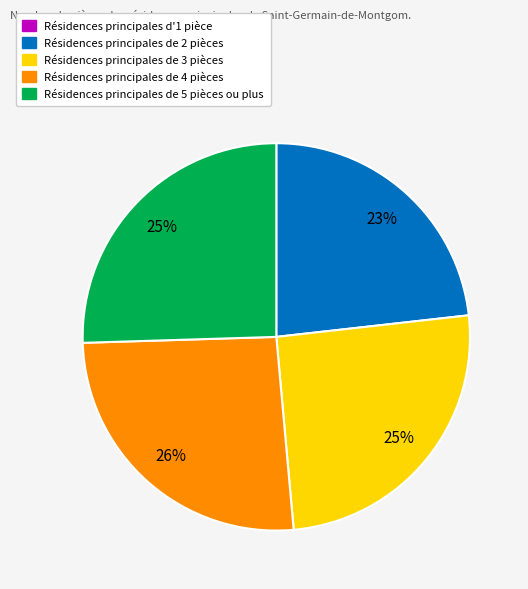

Does any single category account for the majority?

No